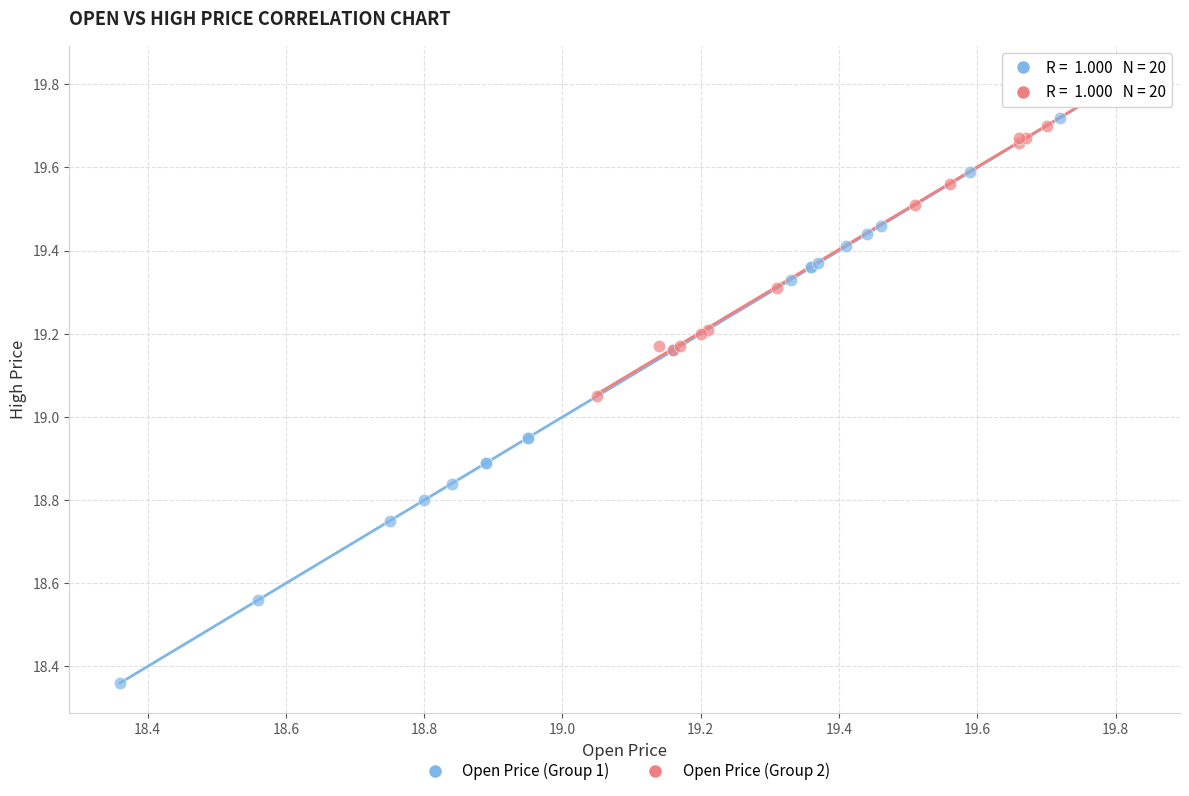

Which series has the widest spread of Y values?

Open Price (Group 1)